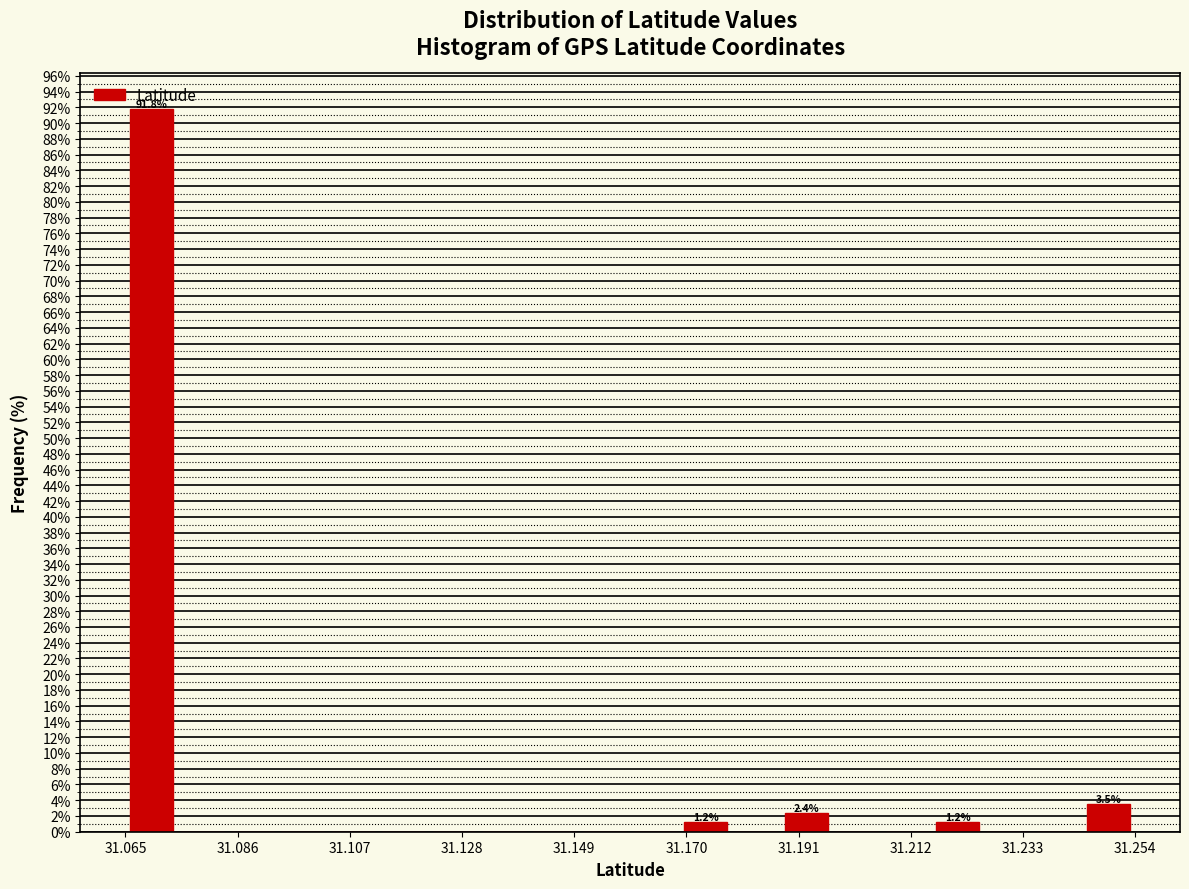

Around what value on the x-axis is the tallest bar? Give the approximate position of its centre, as read against the axis.

31.070